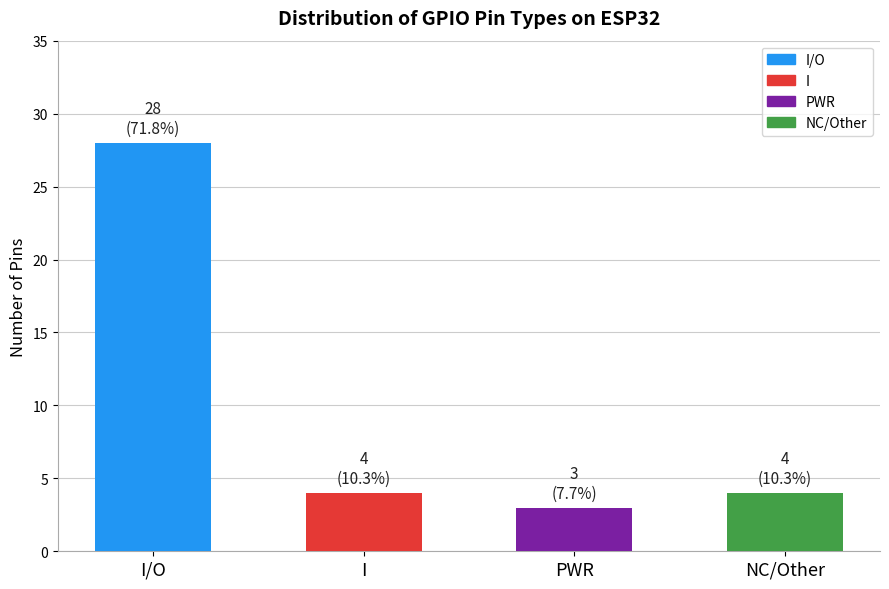

What is the change in value from I to PWR?

-1